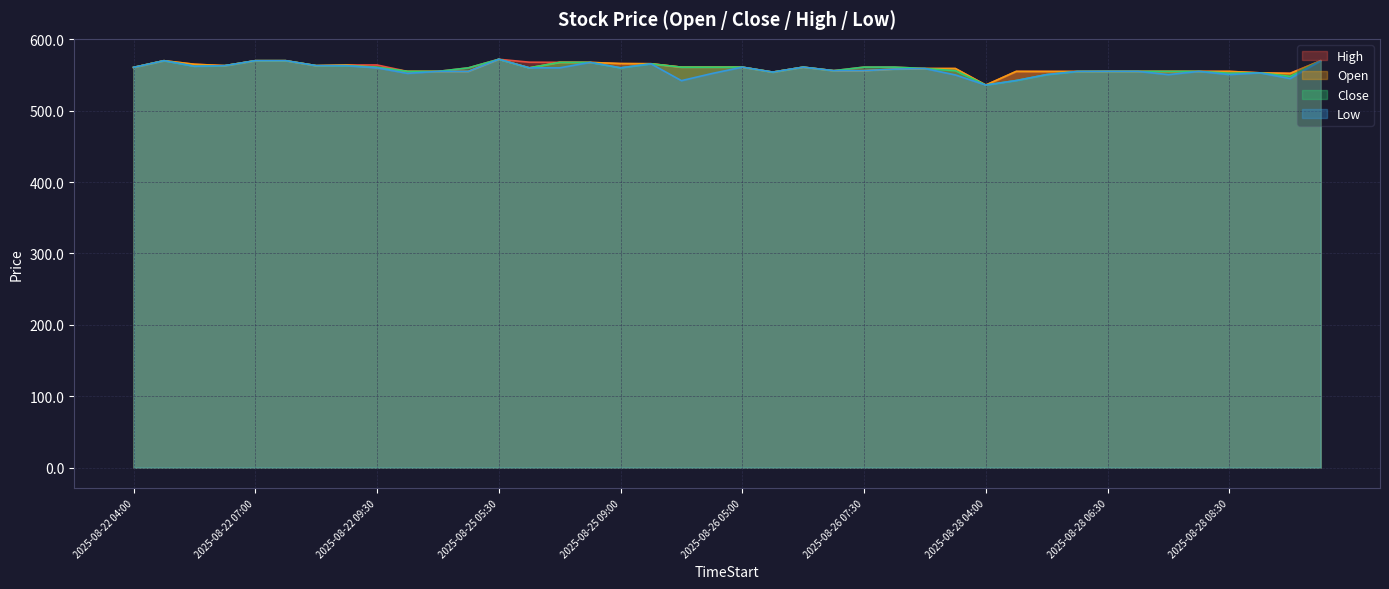

Which series has the widest spread of values?

Low